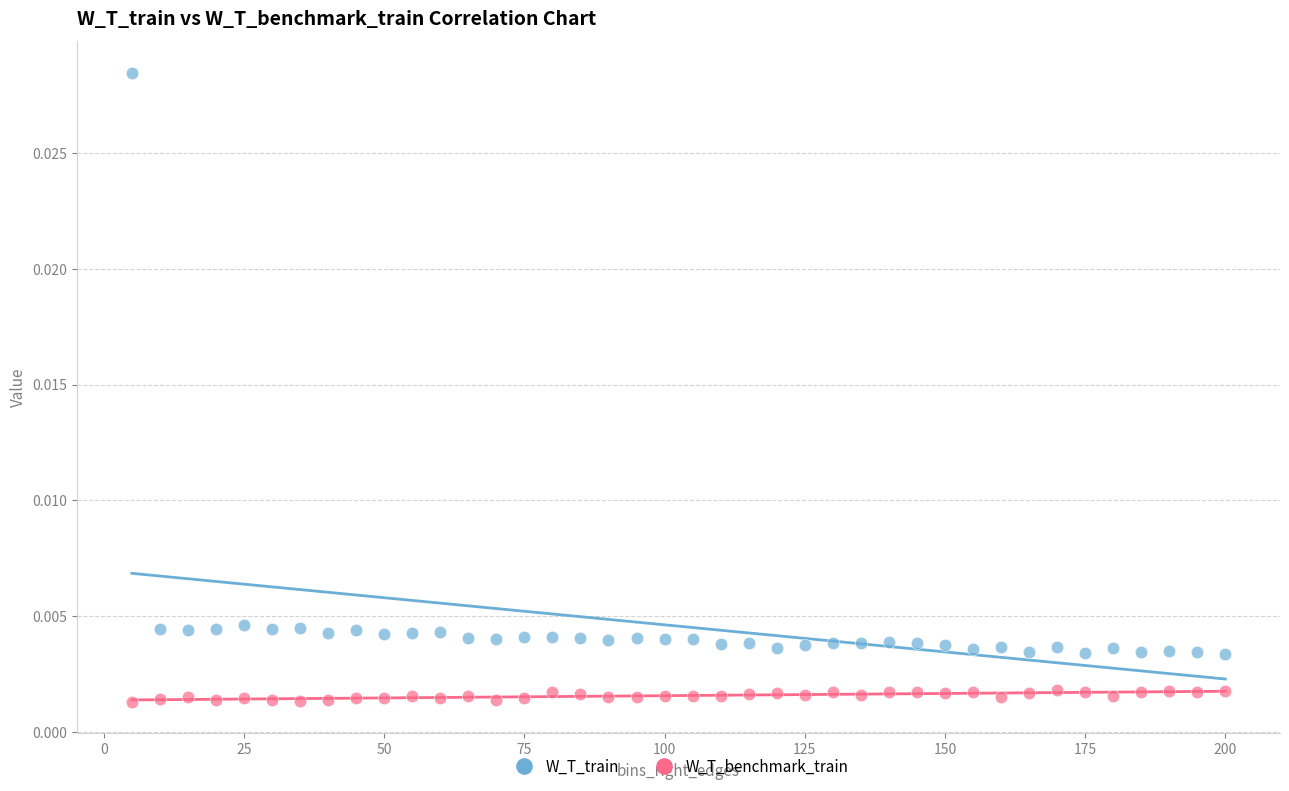

Which series contains the highest Y value?

W_T_train